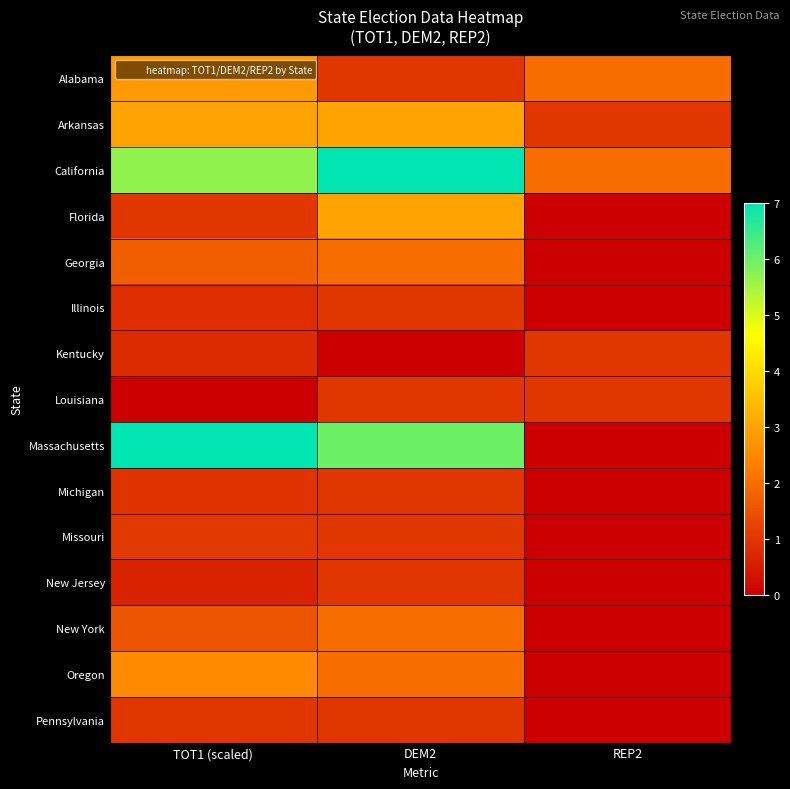

At which category is the sum across all series the highest?

DEM2